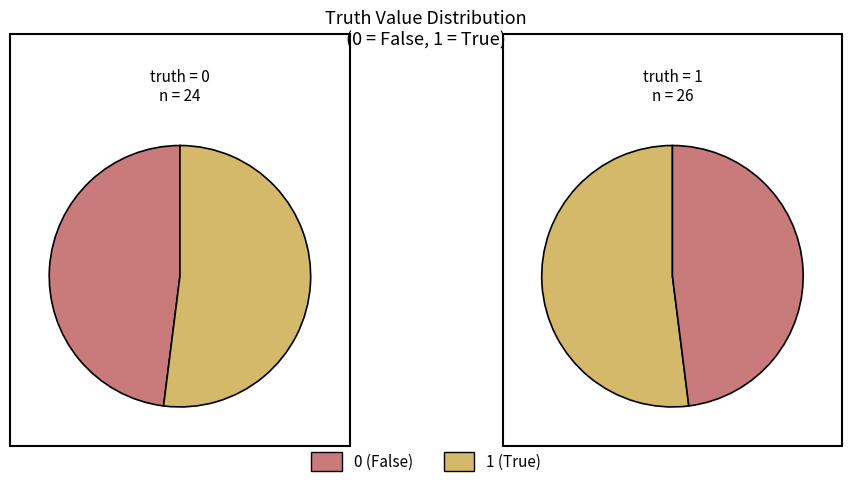

To the nearest percent, what portion does 1 represent?

52%